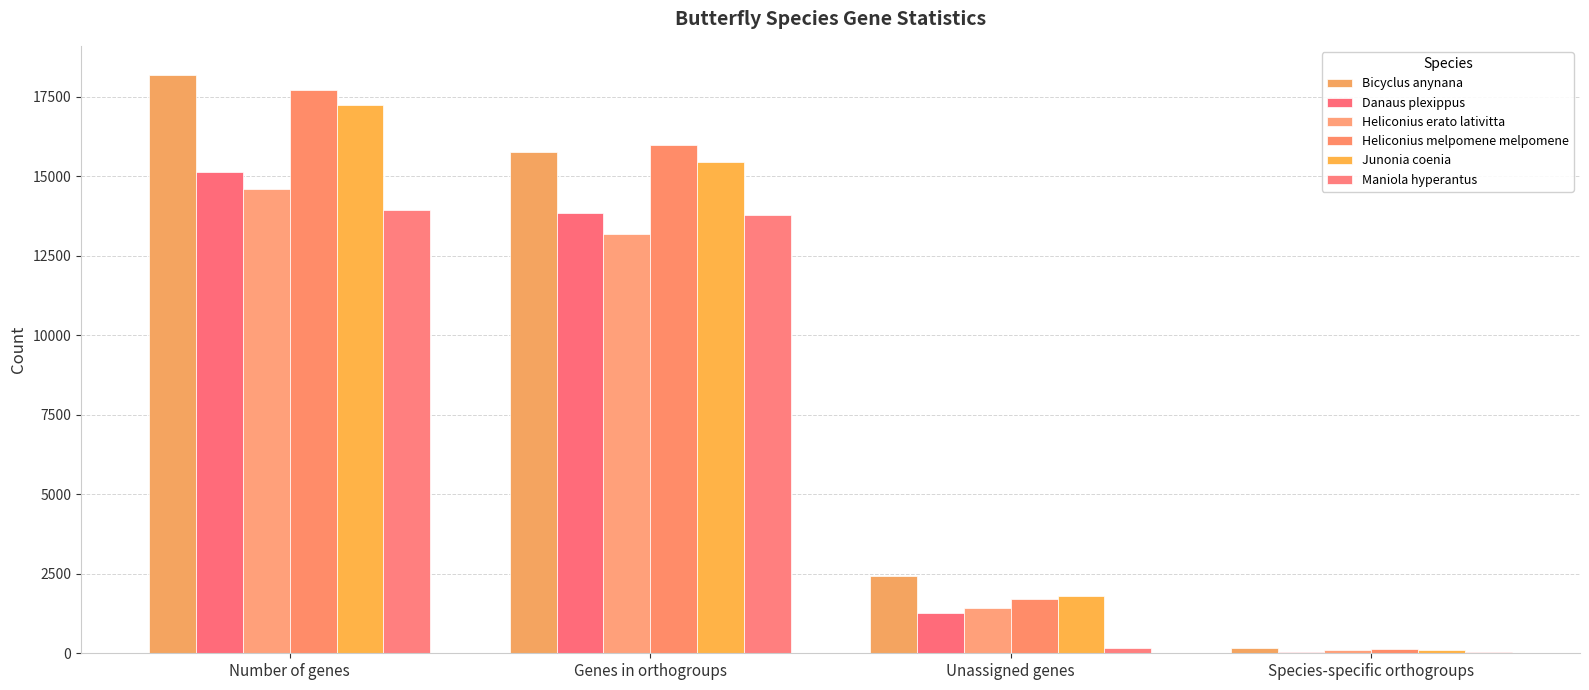

What is the smallest value displayed?

35